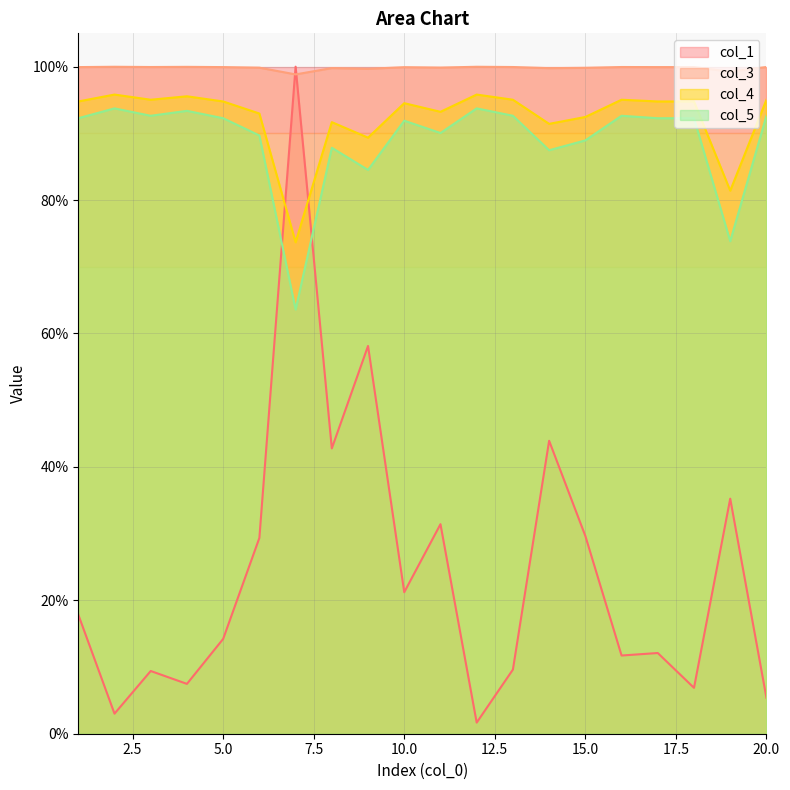

Does the chart display data point markers on the line(s)?

No